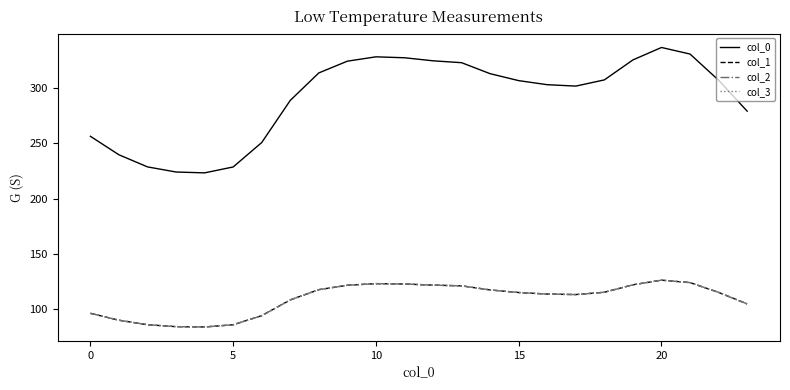

At which category is the sum across all series the highest?

20